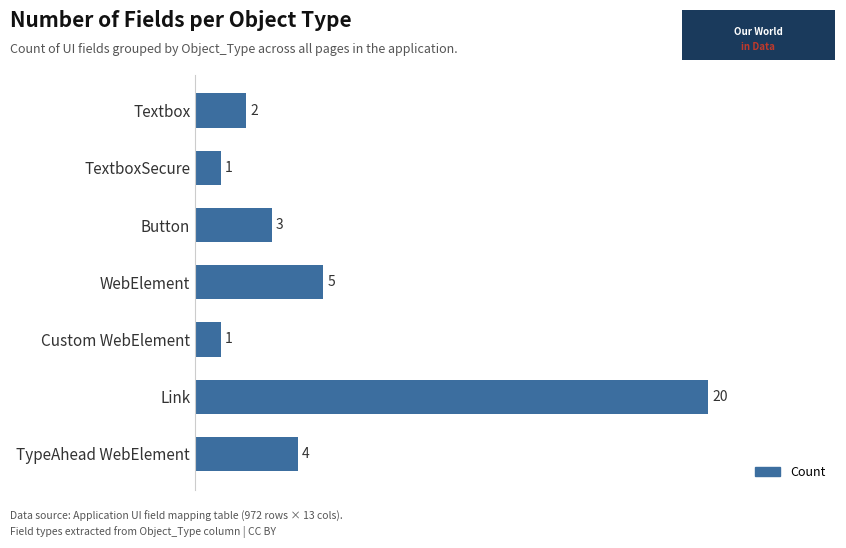

What is the value of the 7th bar from the top?

4